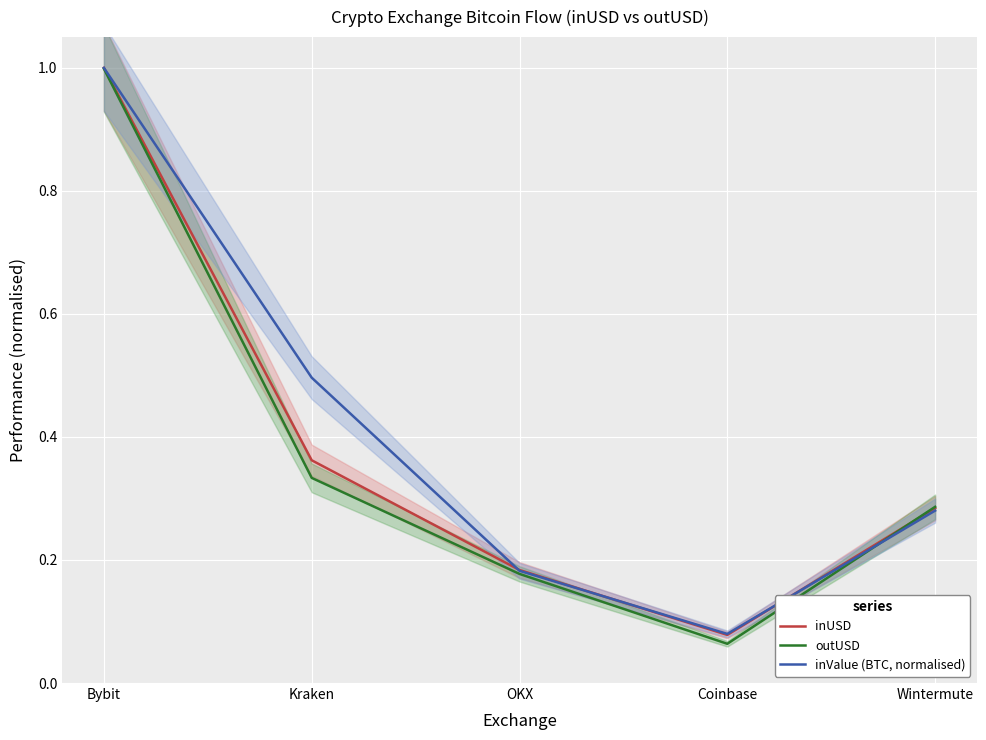

Which series has the largest range (max minus min)?

outUSD